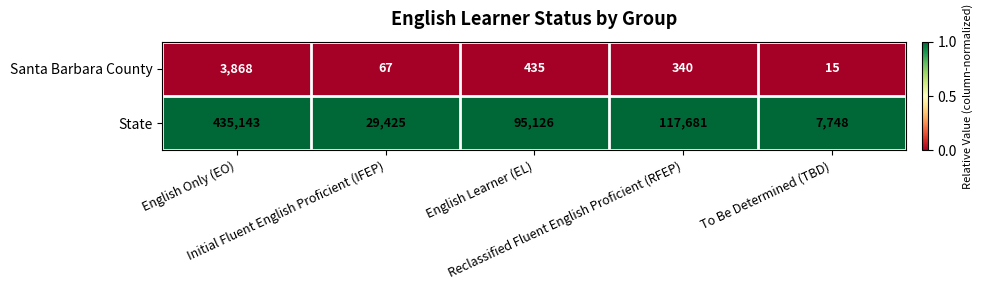

Which series changed the most between Initial Fluent English Proficient (IFEP) and To Be Determined (TBD)?

State